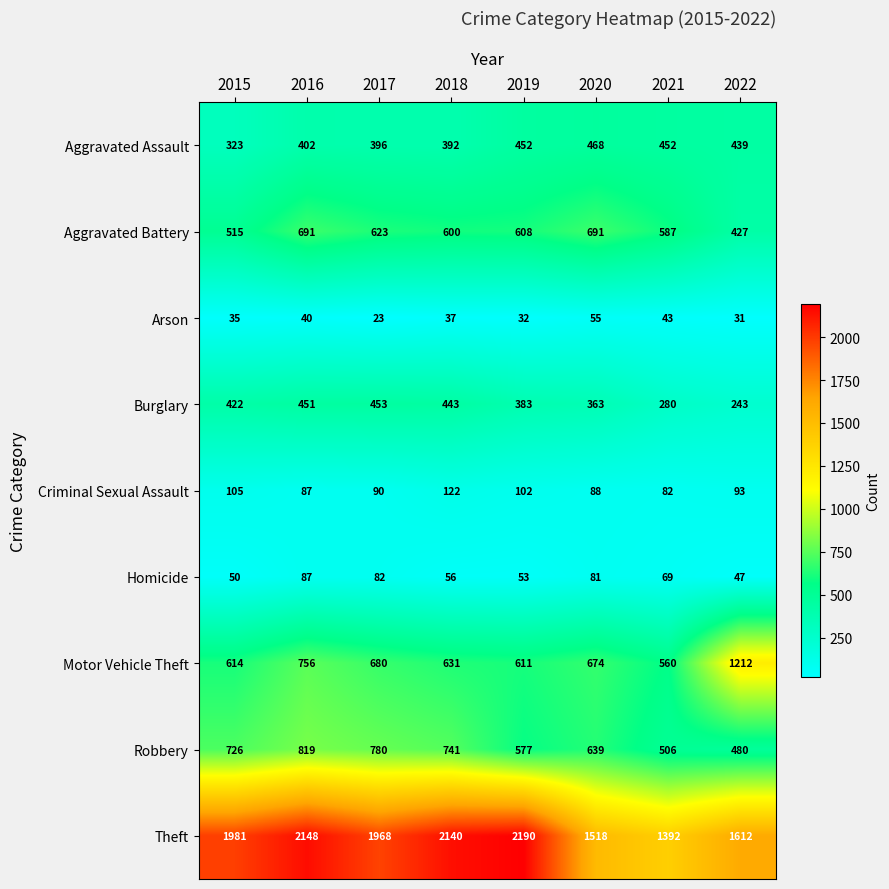

What is the spread (max minus min) of values at 2017?

1945